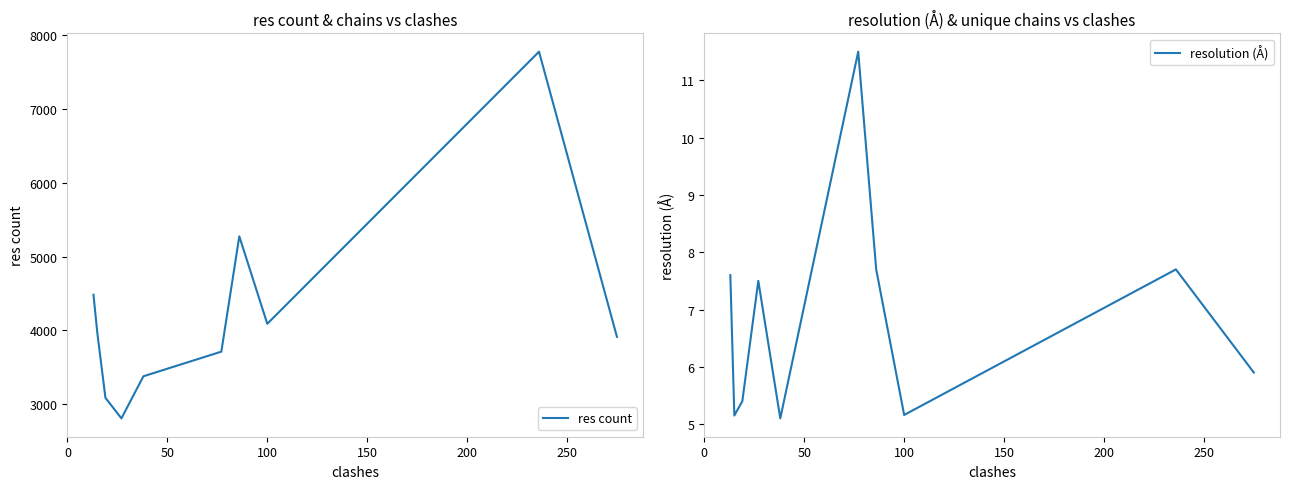

Which series has the largest total across all categories?

res count